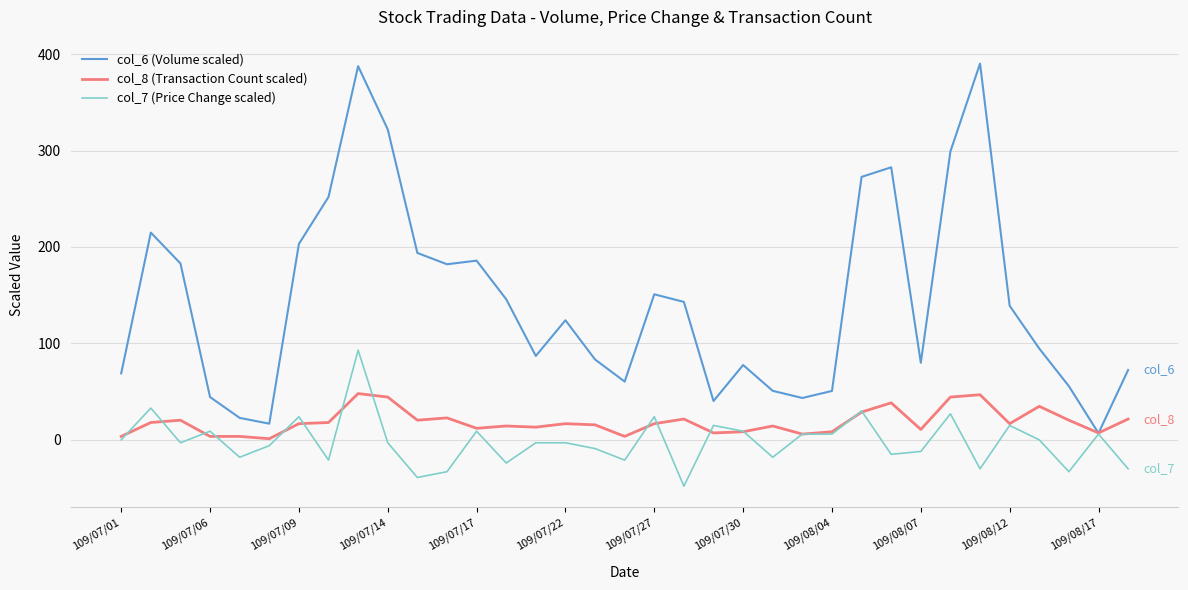

Which series has the widest spread of values?

col_6 (Volume scaled)